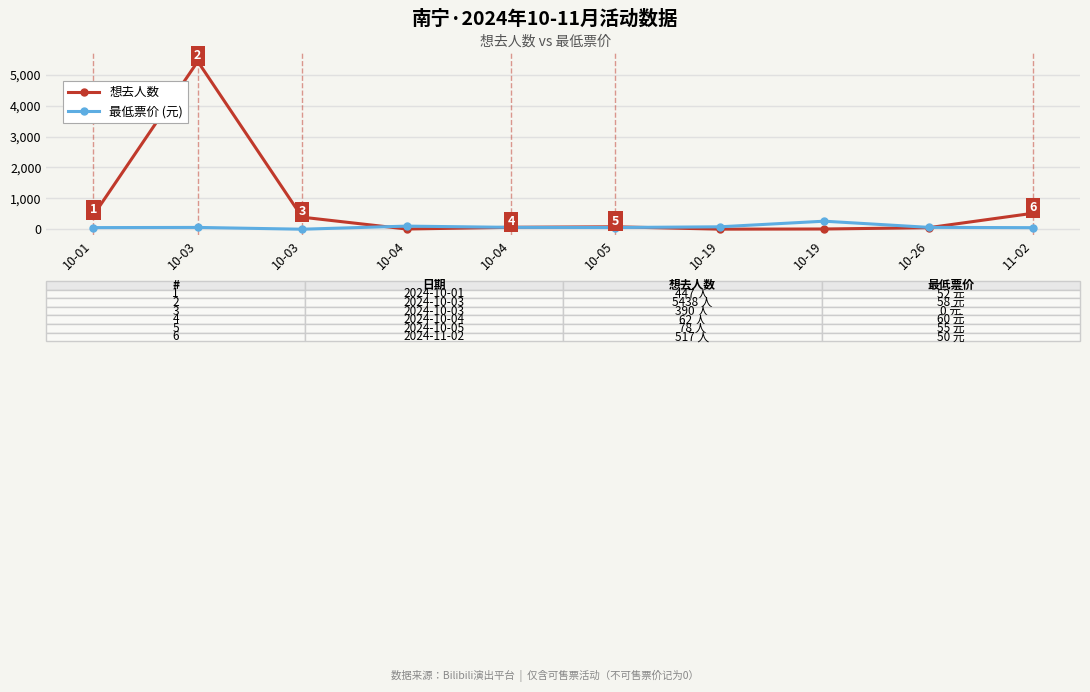

How many series are shown in this chart?

2